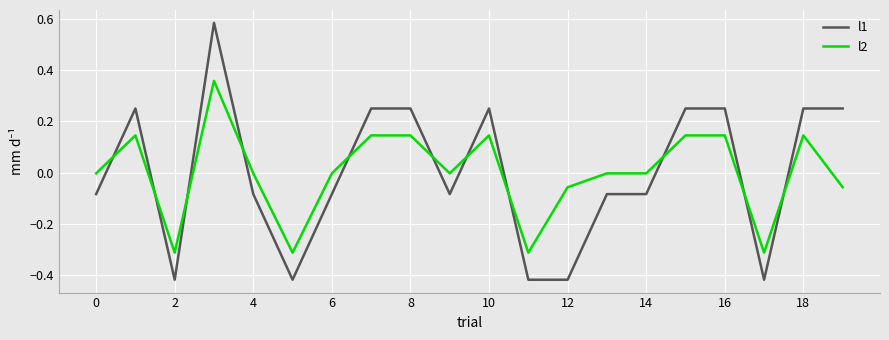

What are all the series names shown in the legend?

l1, l2